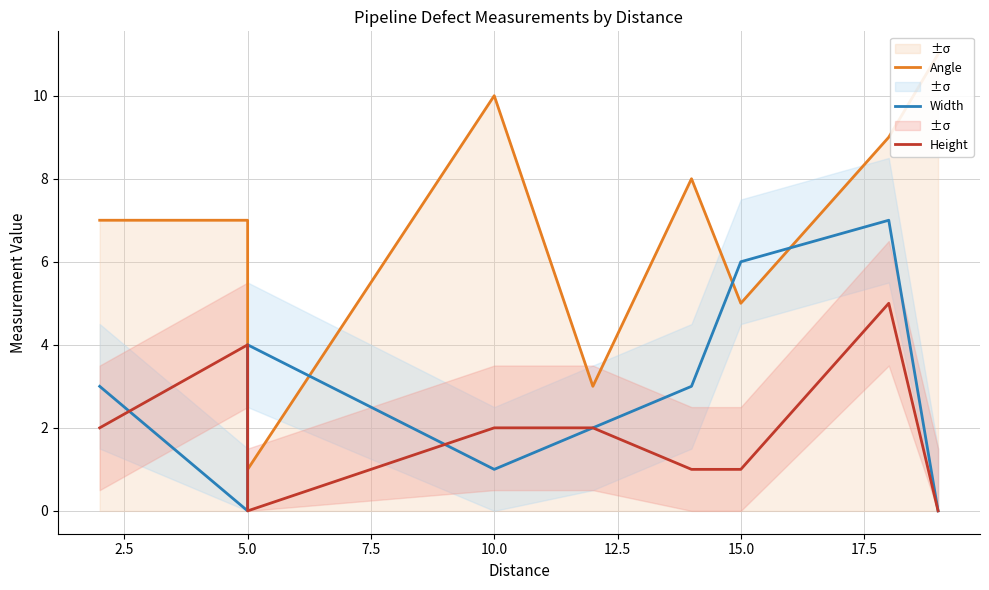

True or false: Height and Angle intersect in this chart.

False